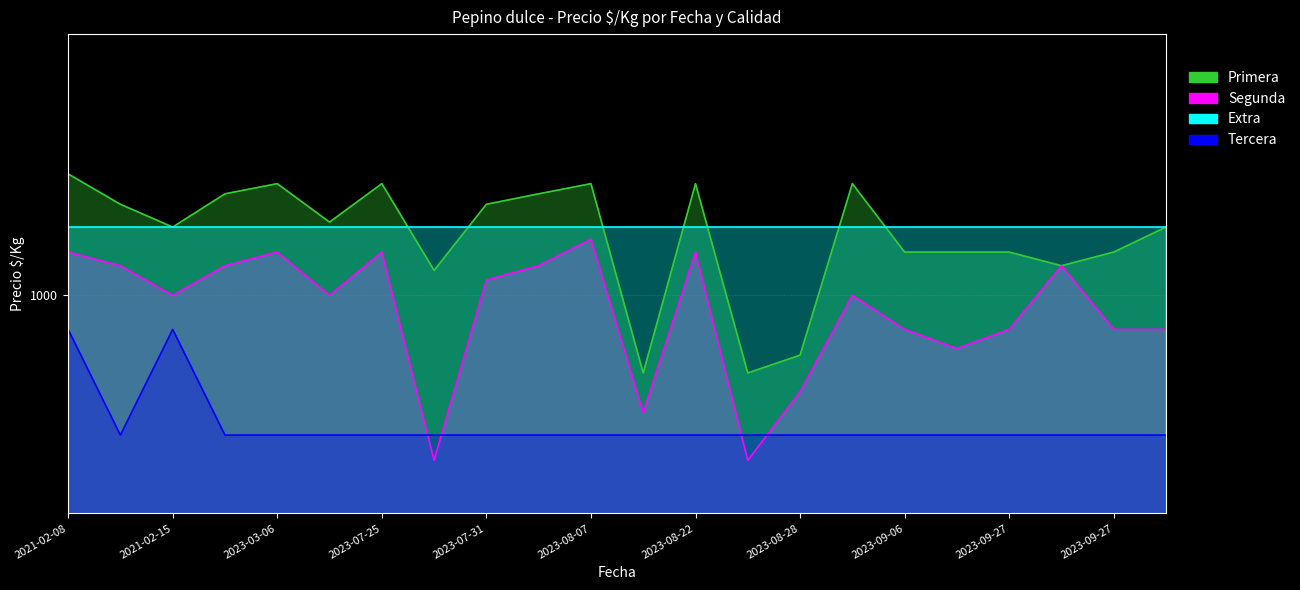

Which has a higher value, 2023-07-31 or 2023-09-27?

2023-07-31